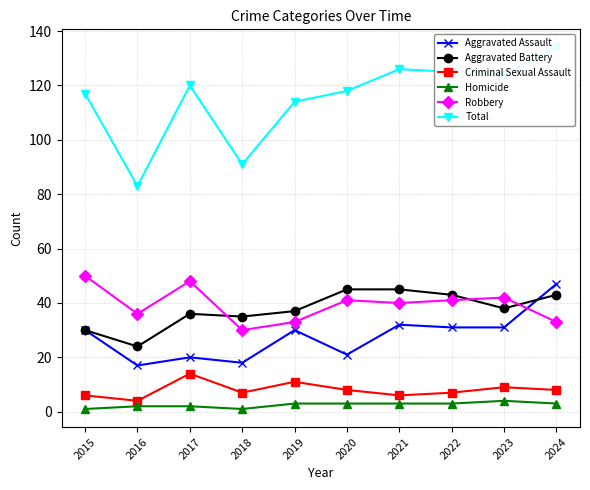

What is the value of the Aggravated Assault point at the 10th from the left?

47